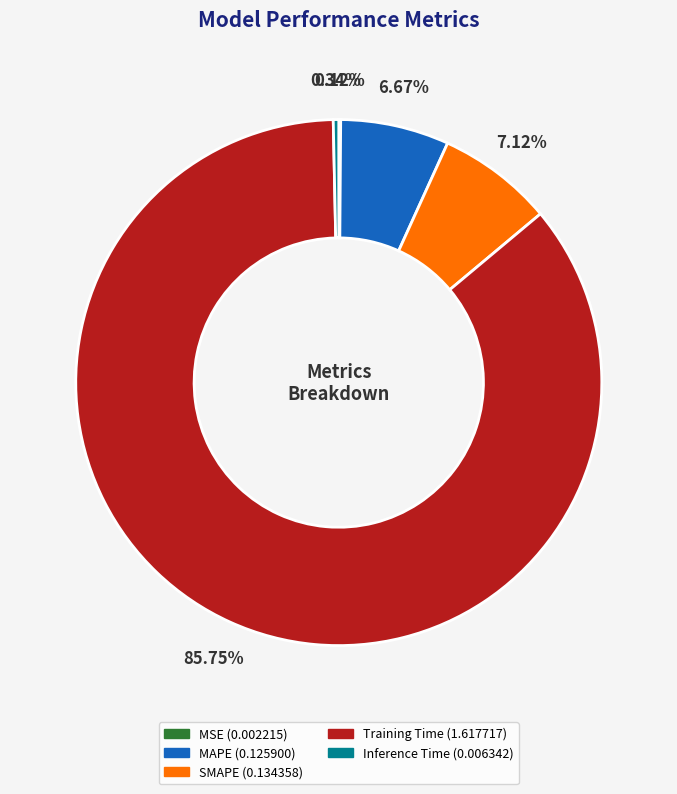

What portion of the pie excludes MAPE?

93.3%